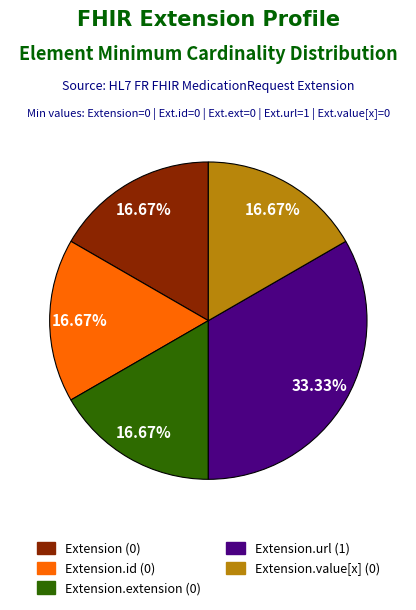

Is there any slice that represents more than half of the pie?

No